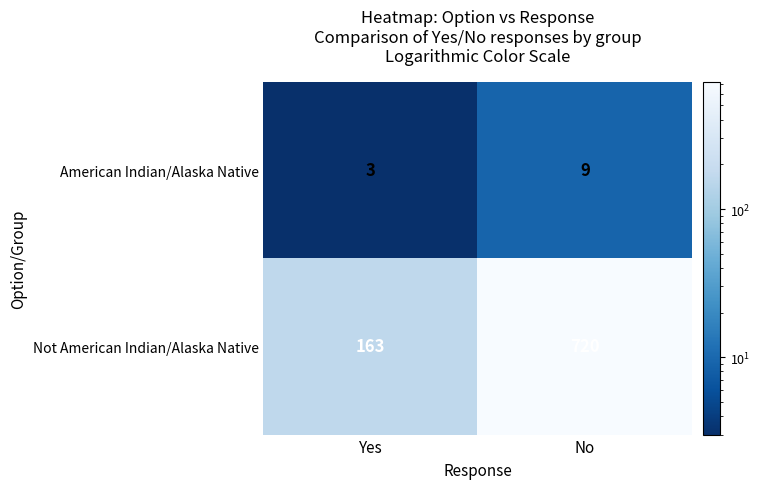

What is the difference between the maximum and minimum values in the Not American Indian/Alaska Native series?

557